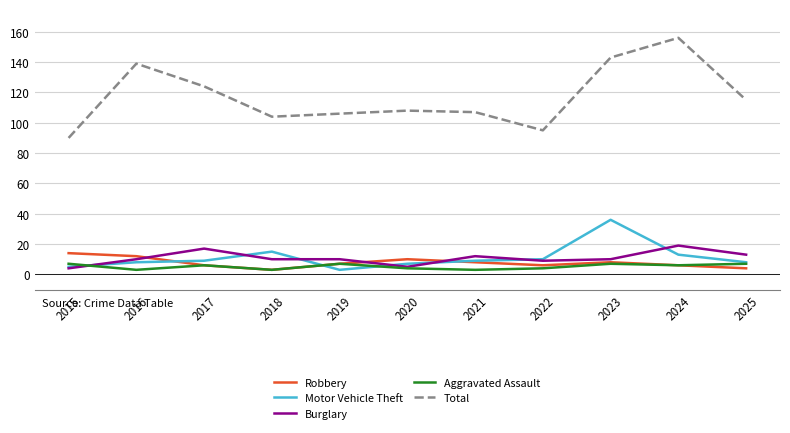

Is the value of Burglary at 2016 greater than the value of Motor Vehicle Theft at 2019?

Yes